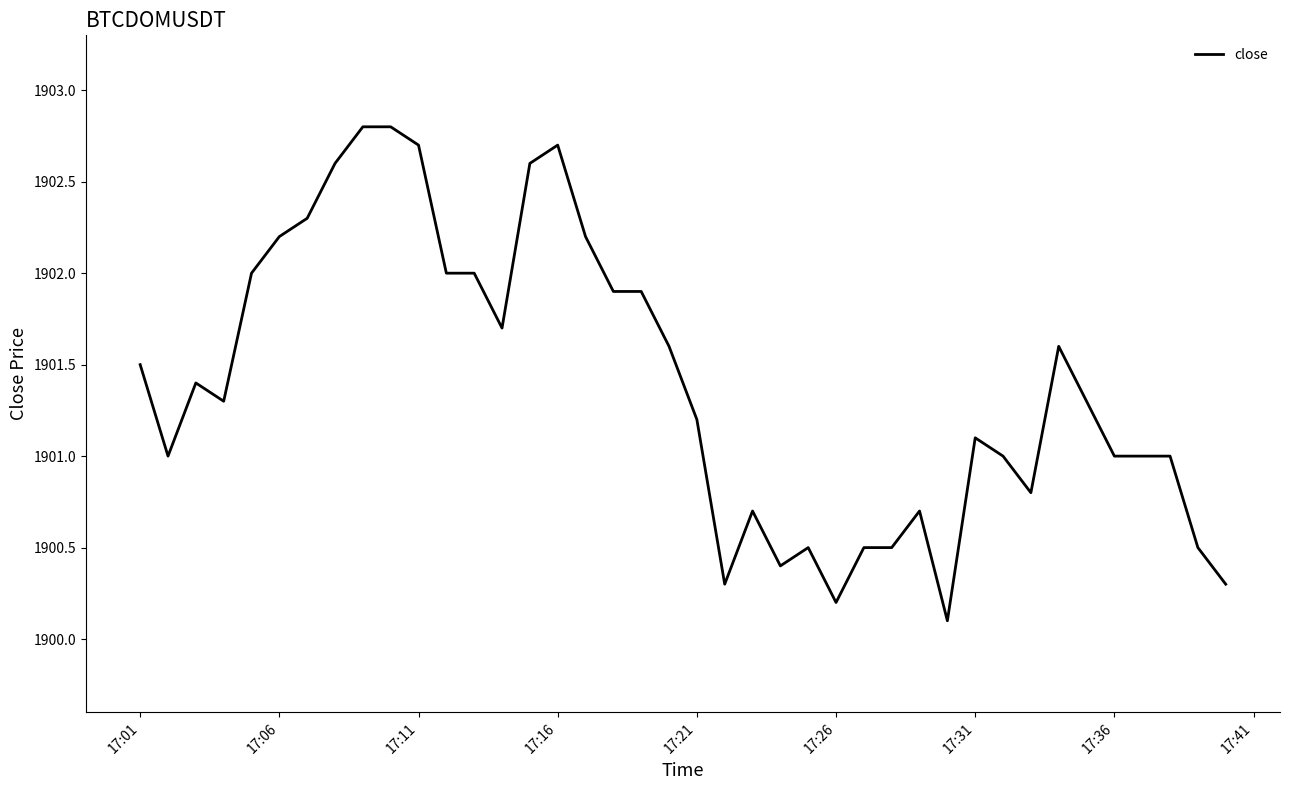

What is the maximum value shown in the chart?

1902.8